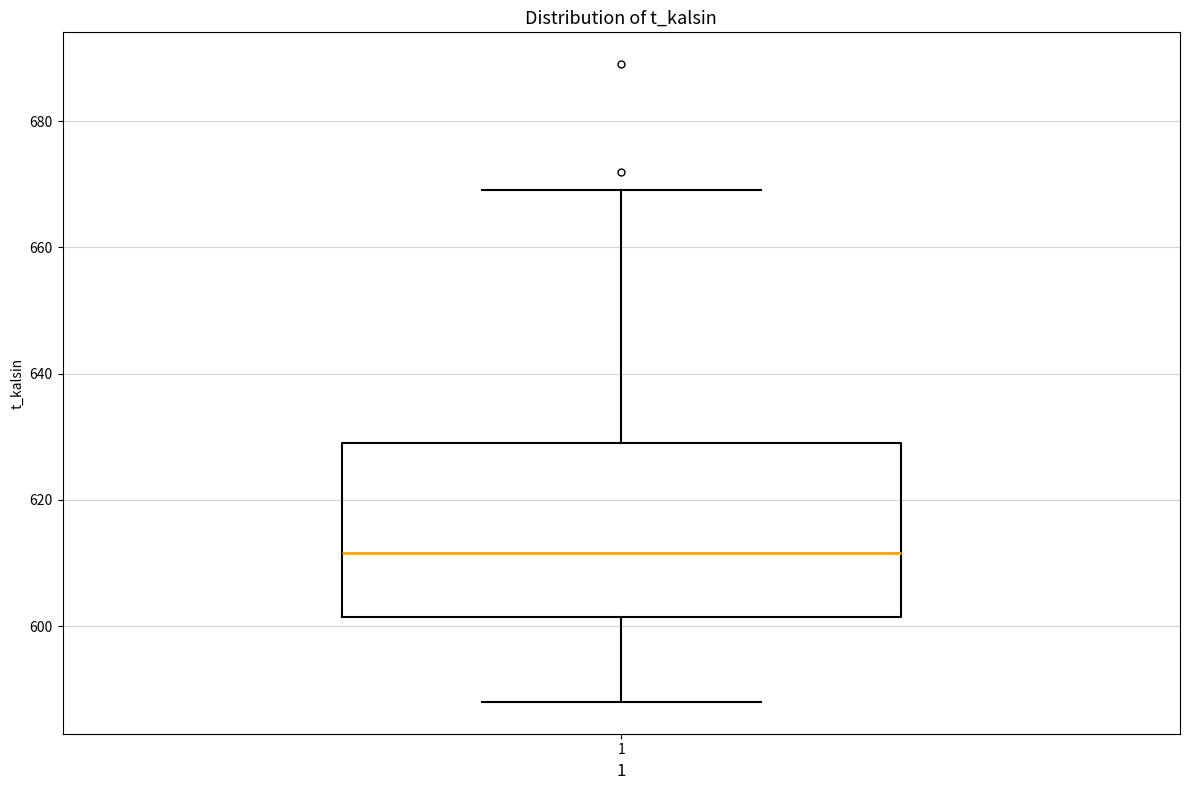

Read this box plot against the y-axis: the position of the median line, the range covered by the box, and the ends of both whiskers. The values are not printed on the chart, so give them approximately, as read against the axis.

median 612, box 602 to 630, whiskers 588 to 670